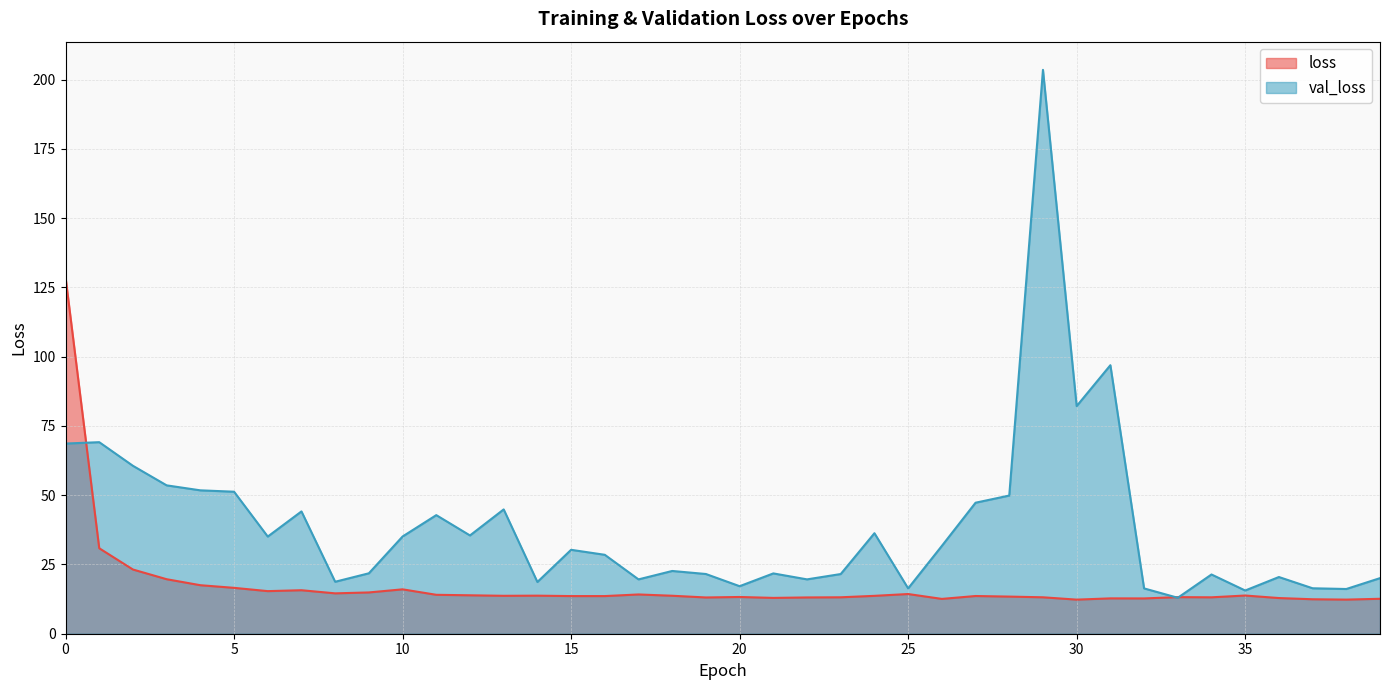

Reading right to left, what are all the values shown in this chart?

loss: 39=12.6	38=12.3	37=12.4	36=12.9	35=13.8	34=13.1	33=13.2	32=12.7	31=12.8	30=12.3	29=13.1	28=13.4	27=13.6	26=12.6	25=14.3	24=13.7	23=13.1	22=13.1	21=12.9	20=13.3	19=13.1	18=13.7	17=14.2	16=13.6	15=13.6	14=13.7	13=13.7	12=13.9	11=14.0	10=16.0	9=14.9	8=14.6	7=15.7	6=15.4	5=16.6	4=17.5	3=19.7	2=23.2	1=30.8	0=128.7
val_loss: 39=20.1	38=16.1	37=16.4	36=20.5	35=15.6	34=21.4	33=13.0	32=16.4	31=96.9	30=82.2	29=203.5	28=49.9	27=47.3	26=31.7	25=16.4	24=36.3	23=21.5	22=19.6	21=21.8	20=17.2	19=21.6	18=22.6	17=19.6	16=28.5	15=30.3	14=18.7	13=44.9	12=35.5	11=42.8	10=35.1	9=21.8	8=18.8	7=44.1	6=35.1	5=51.2	4=51.7	3=53.5	2=60.6	1=69.1	0=68.6